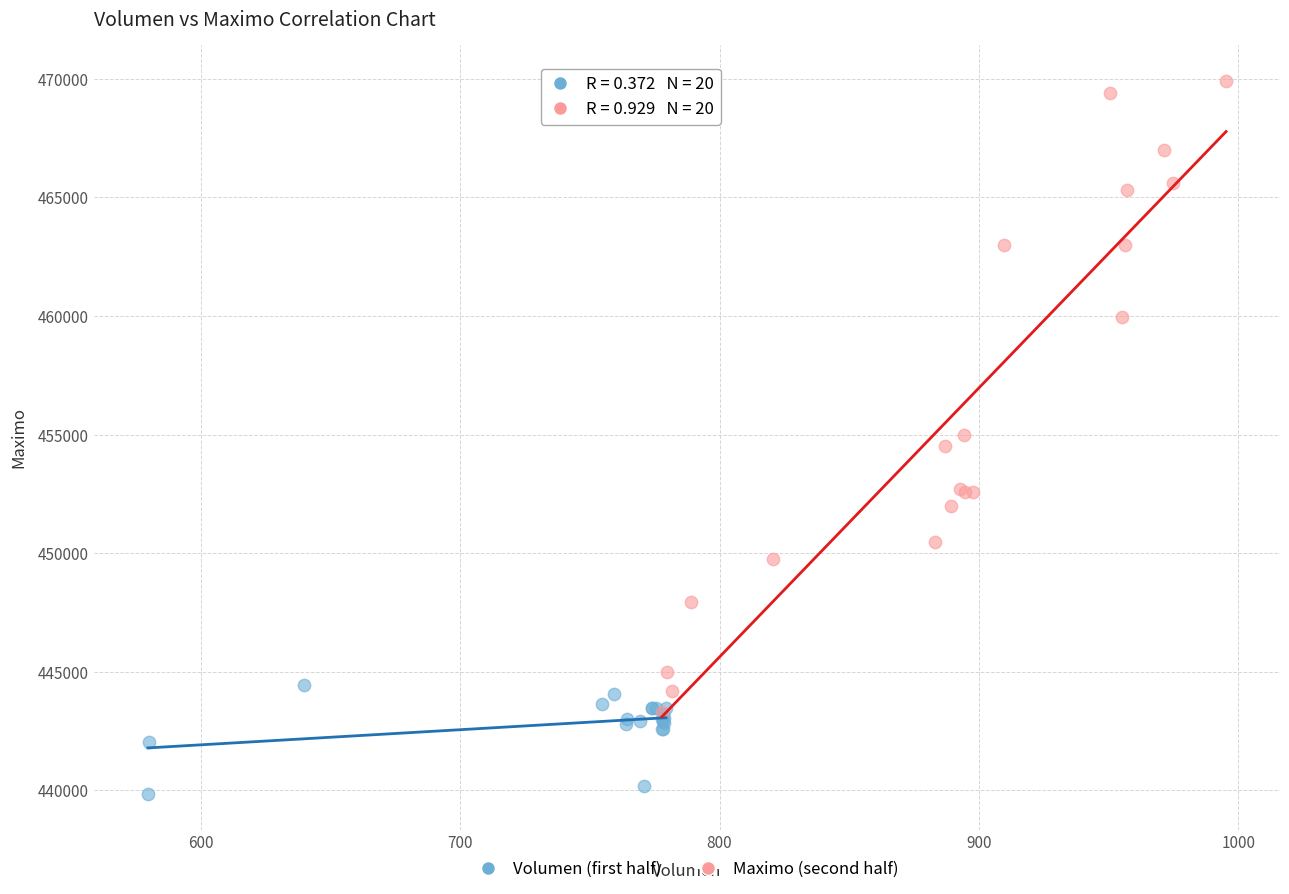

Which series contains the highest Y value?

Maximo (second half)